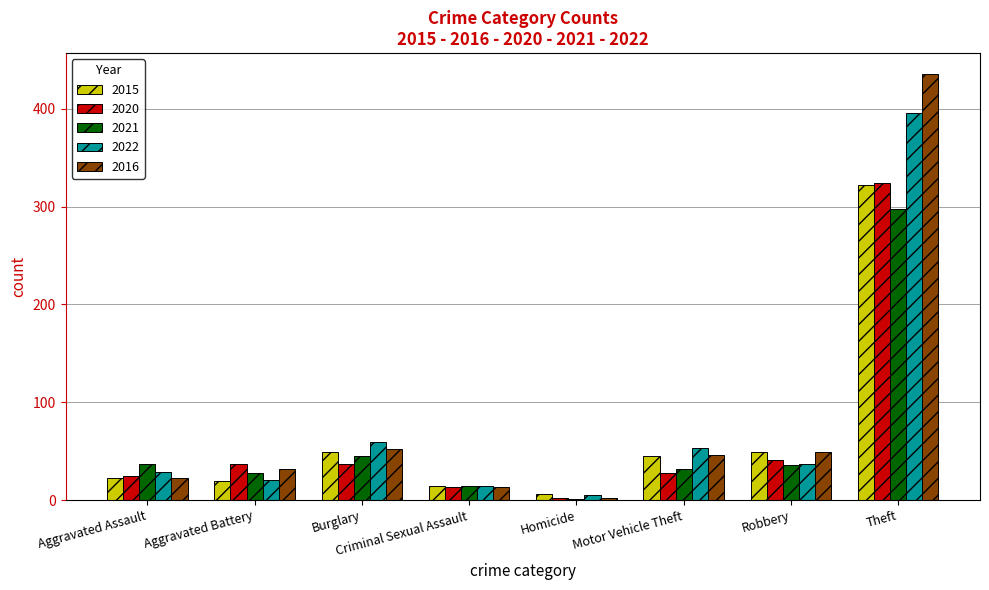

What is the greatest value displayed?

435